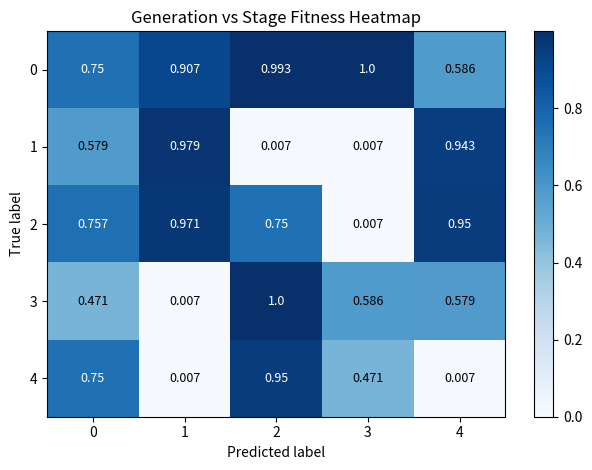

At which category is the sum across all series the highest?

2